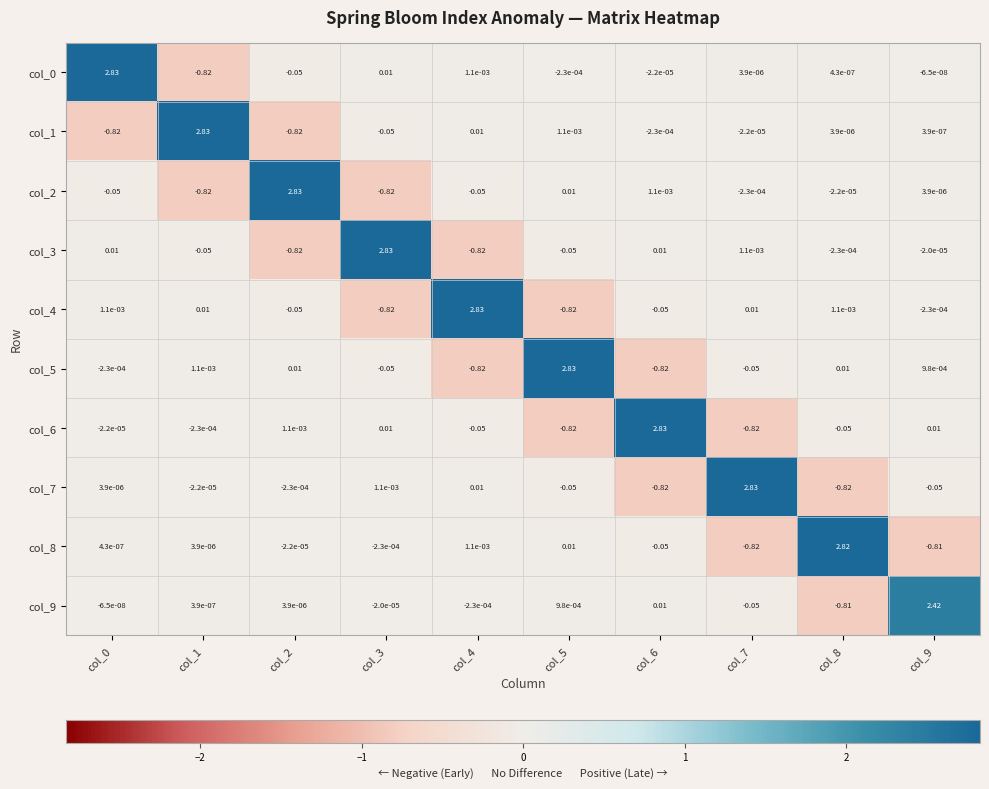

Is the value of col_6 at col_3 greater than the value of col_5 at col_1?

Yes